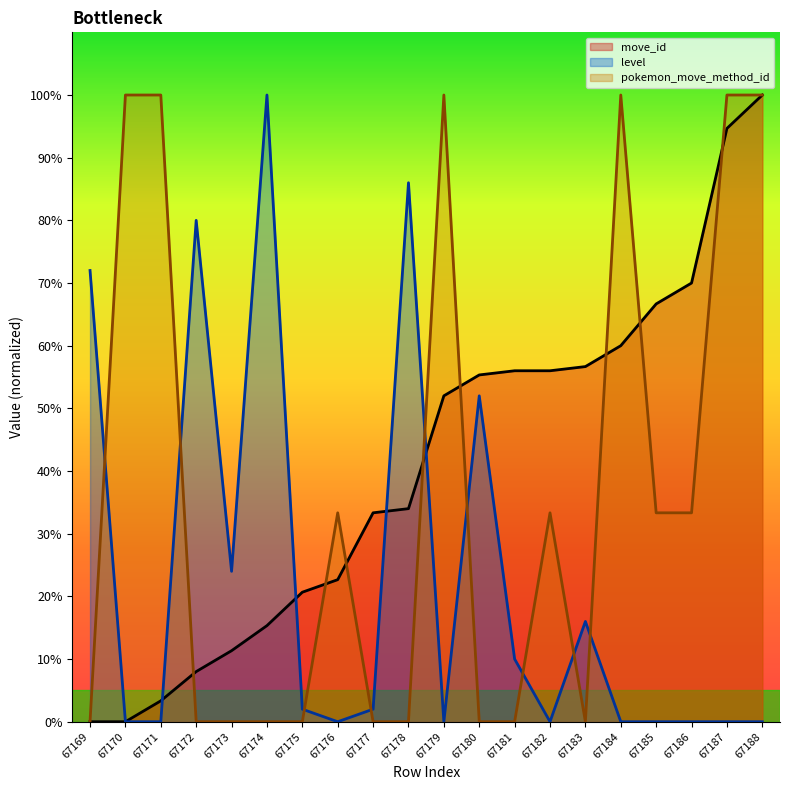

What is the average value of the level series?

22.2